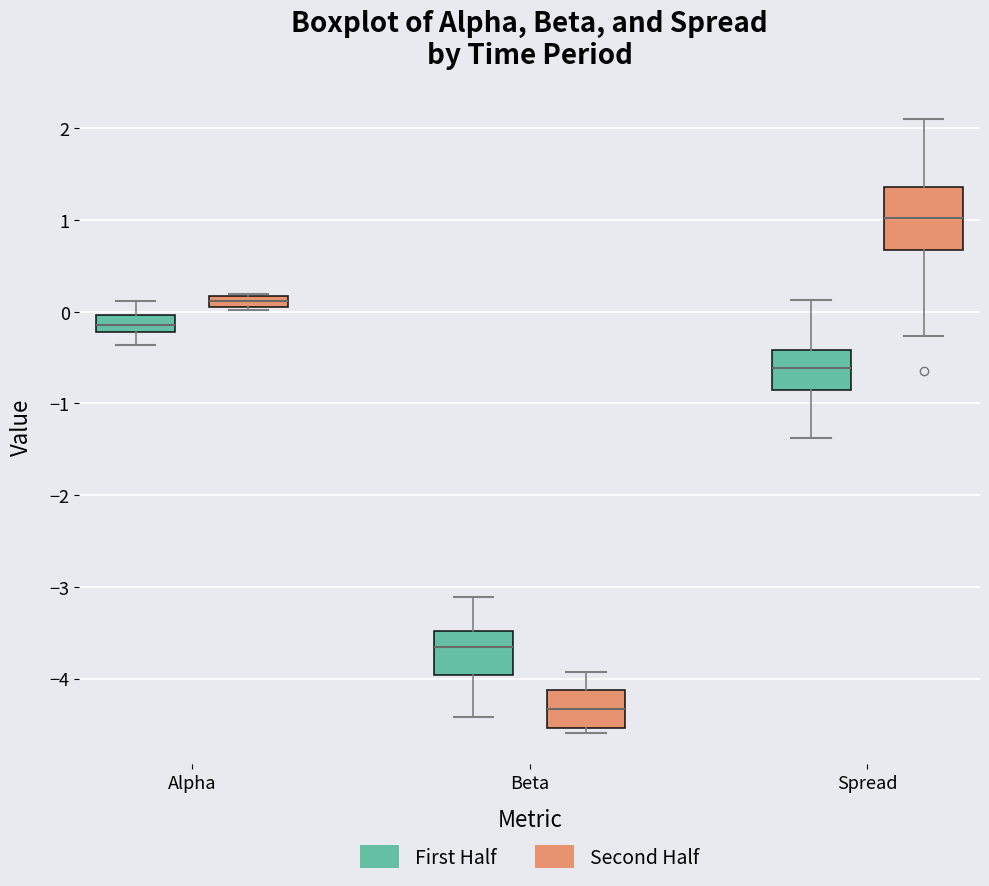

Where is the lower edge of the box for Alpha (First Half) on the y-axis? The values are not printed on the chart, so give them approximately, as read against the axis.

-0.2